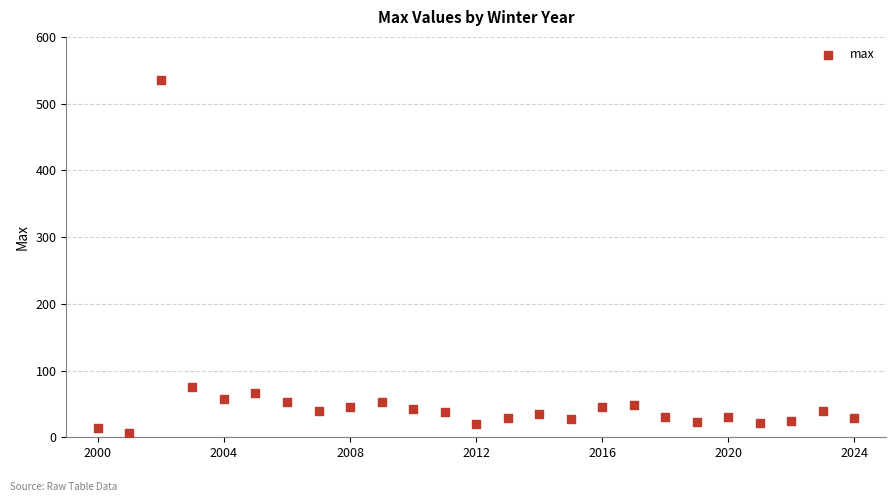

What is the range of Y values (max minus min)?

529